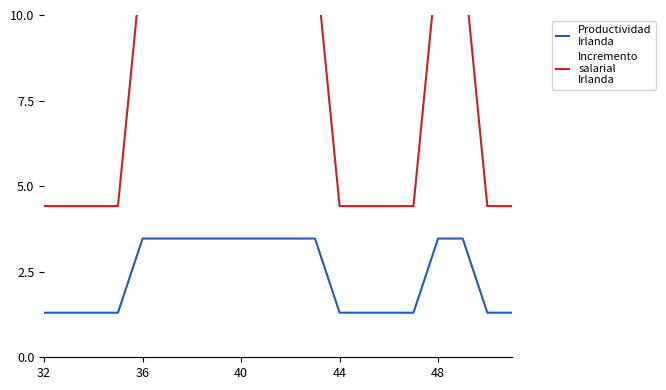

At which label is Productividad
Irlanda closest to 2?

32